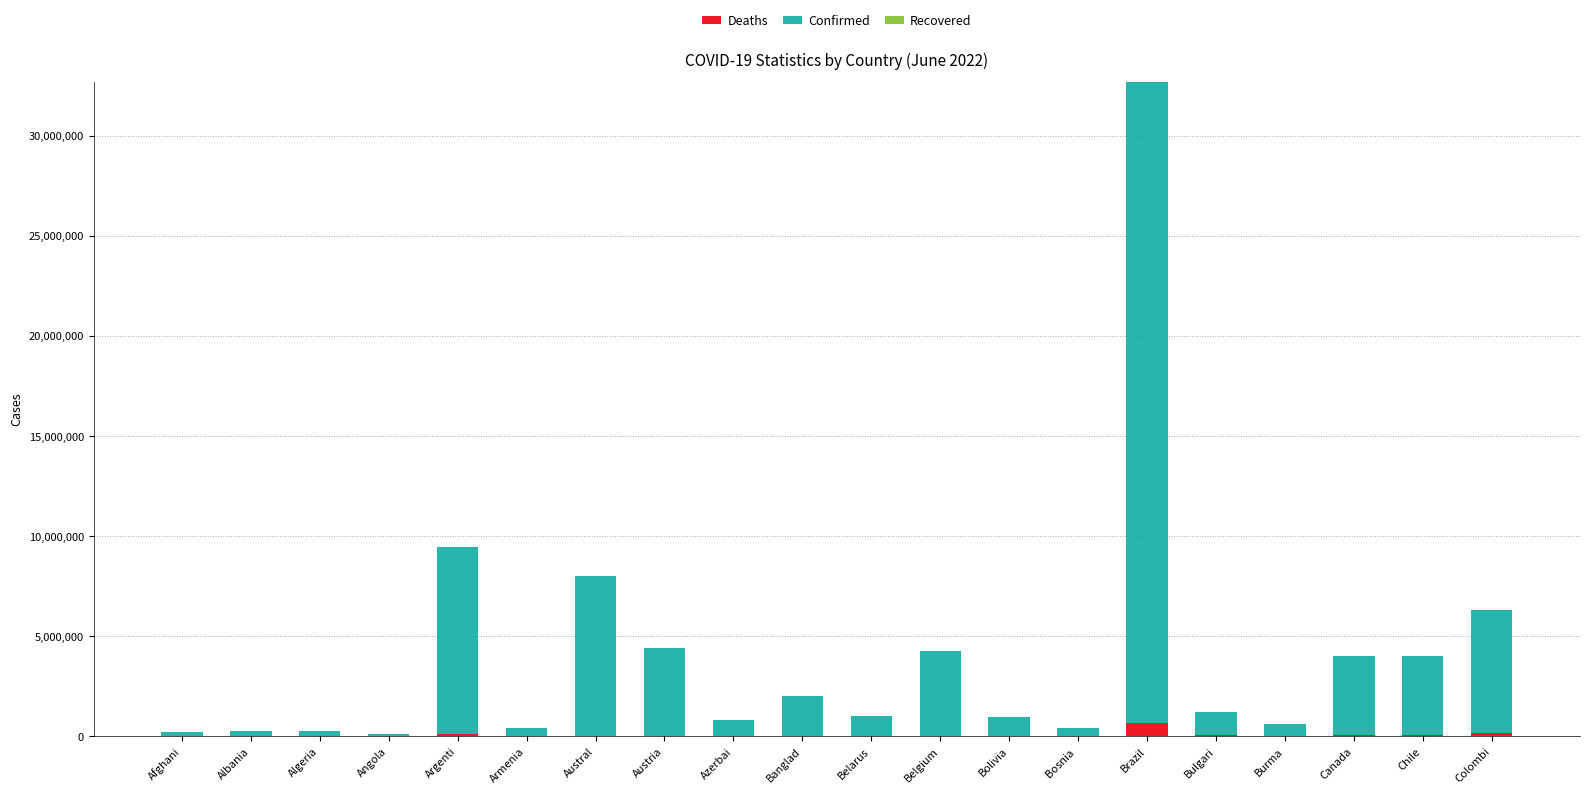

What is the maximum value for Deaths?

670229